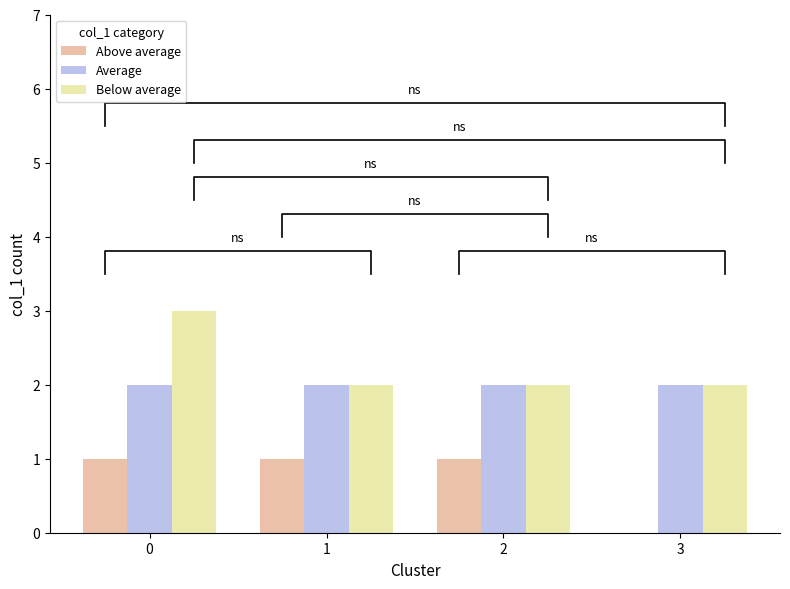

What is the greatest value displayed?

3